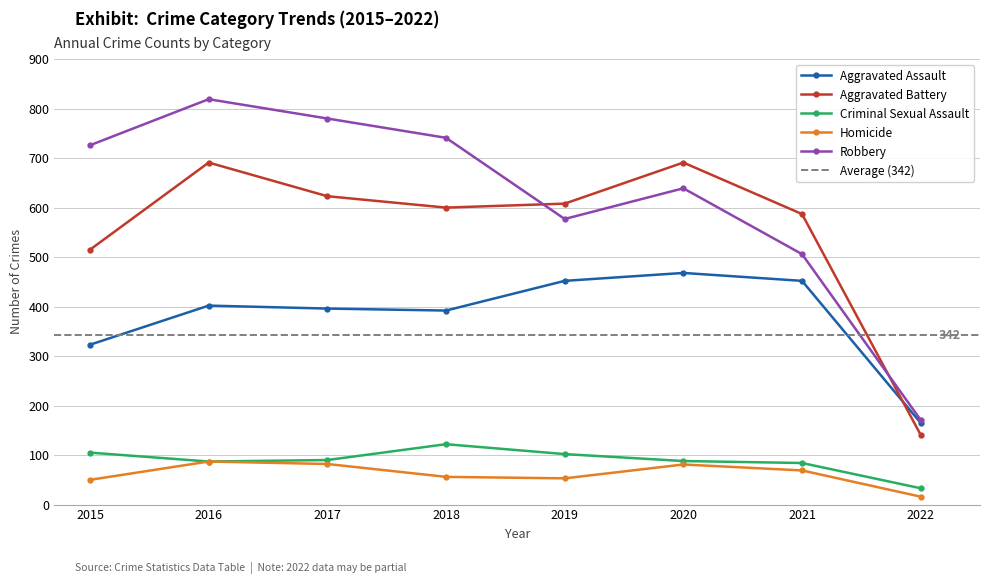

List the series in order of their peak value, highest first.

Robbery, Aggravated Battery, Aggravated Assault, Criminal Sexual Assault, Homicide